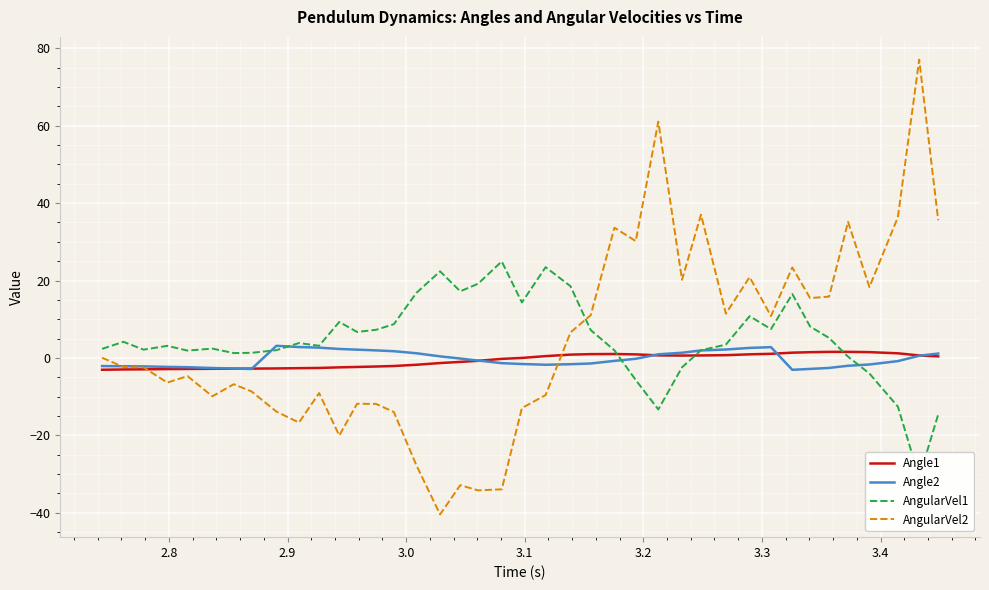

Count the number of data series in this chart.

4